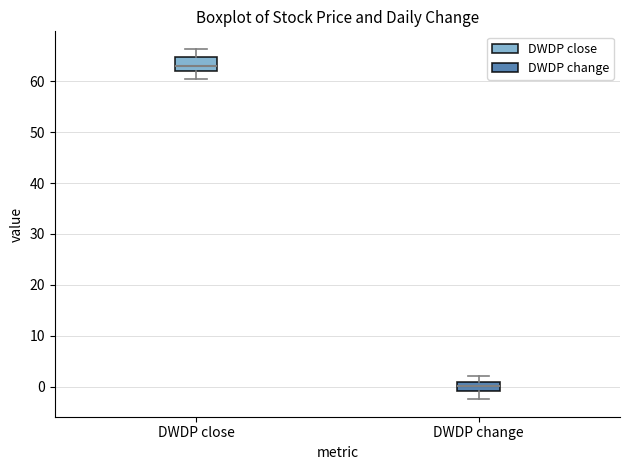

Which box's median line is the lowest?

DWDP change